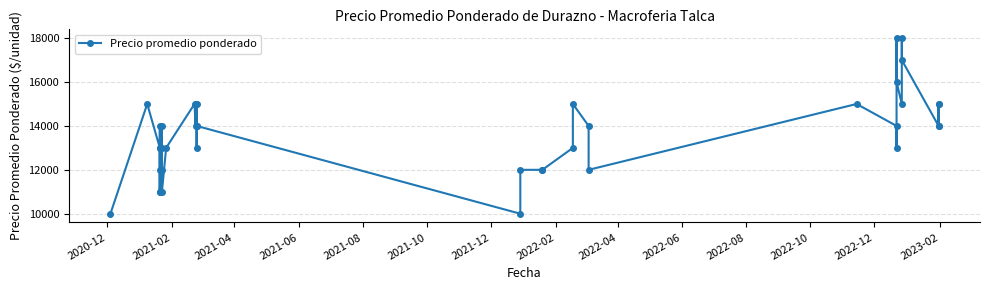

What is the difference between the maximum and minimum values?

8000